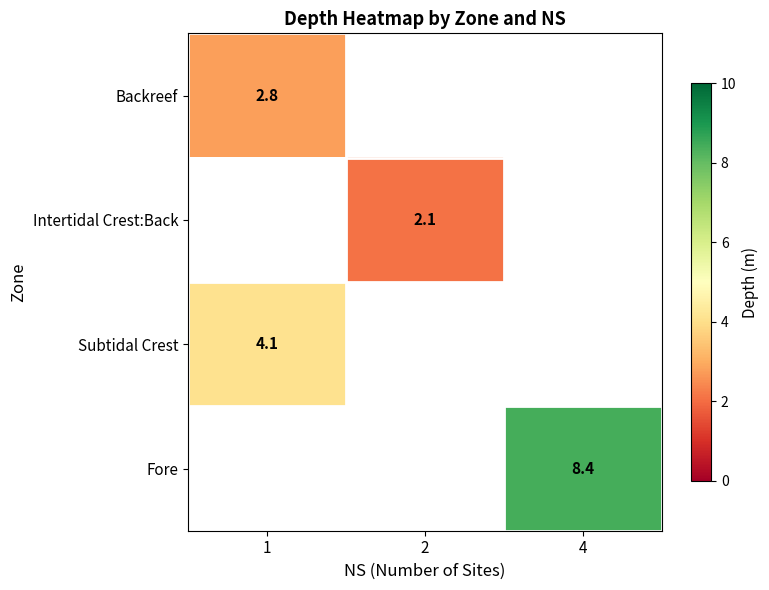

Is the value of Subtidal Crest at 1 greater than the value of Fore at 4?

No